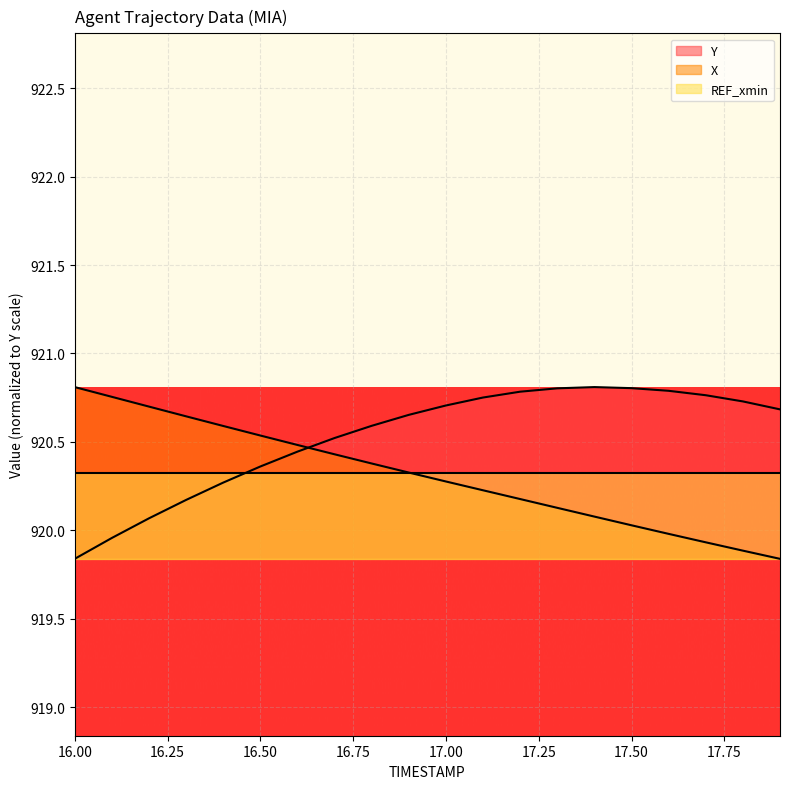

What is the minimum value shown in the chart?

919.8